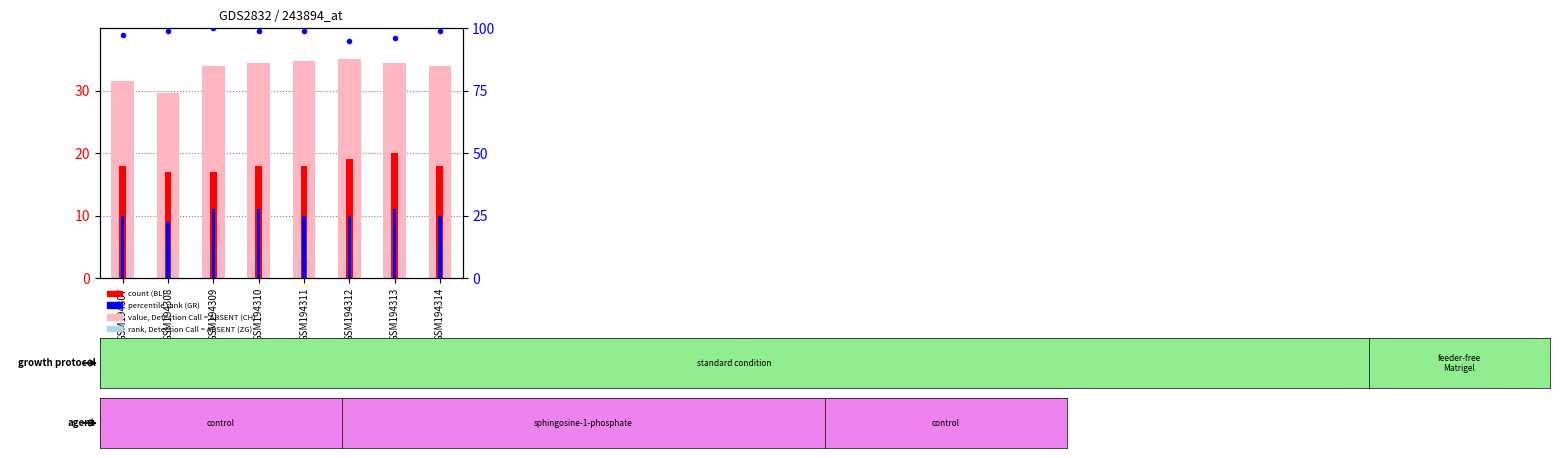

How many groups of bars are there?

8